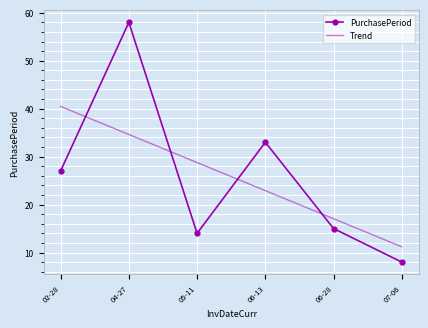

Reading right to left, transcribe all the data shown in this chart.

PurchasePeriod: 07-06=8.0	06-28=15.0	06-13=33.0	05-11=14.0	04-27=58.0	02-28=27.0
Trend: 07-06=11.2	06-28=17.0	06-13=22.9	05-11=28.8	04-27=34.6	02-28=40.5